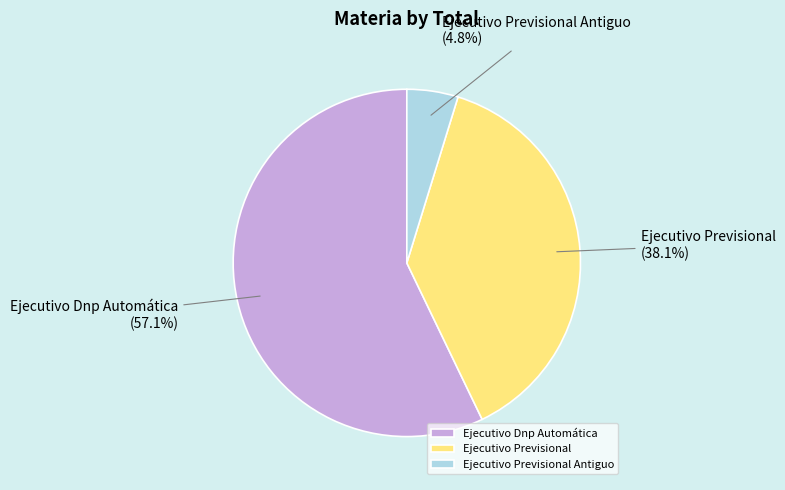

Count the number of slices in the pie.

3